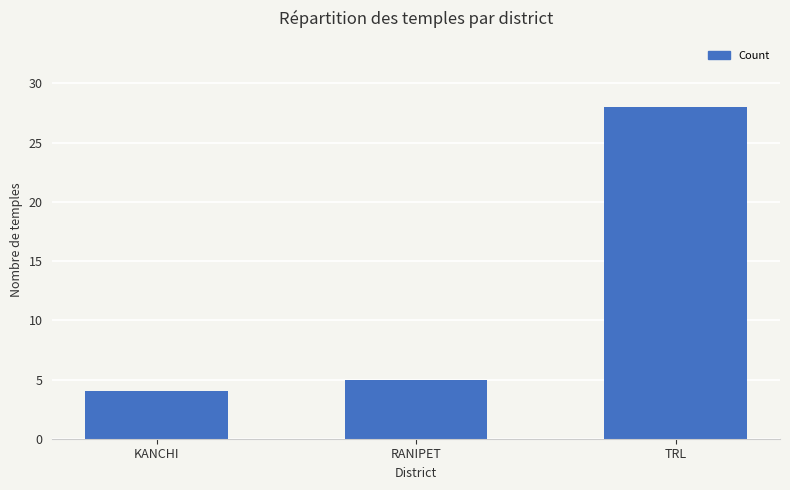

Is it true that the value at RANIPET is 5?

True